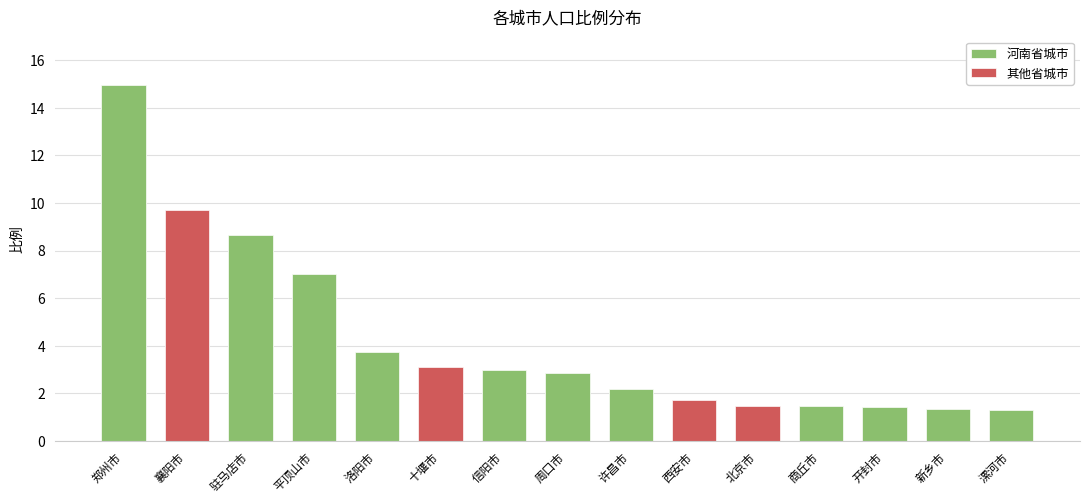

Approximately how many times larger is the value at 平顶山市 compared to 十堰市?

2.3